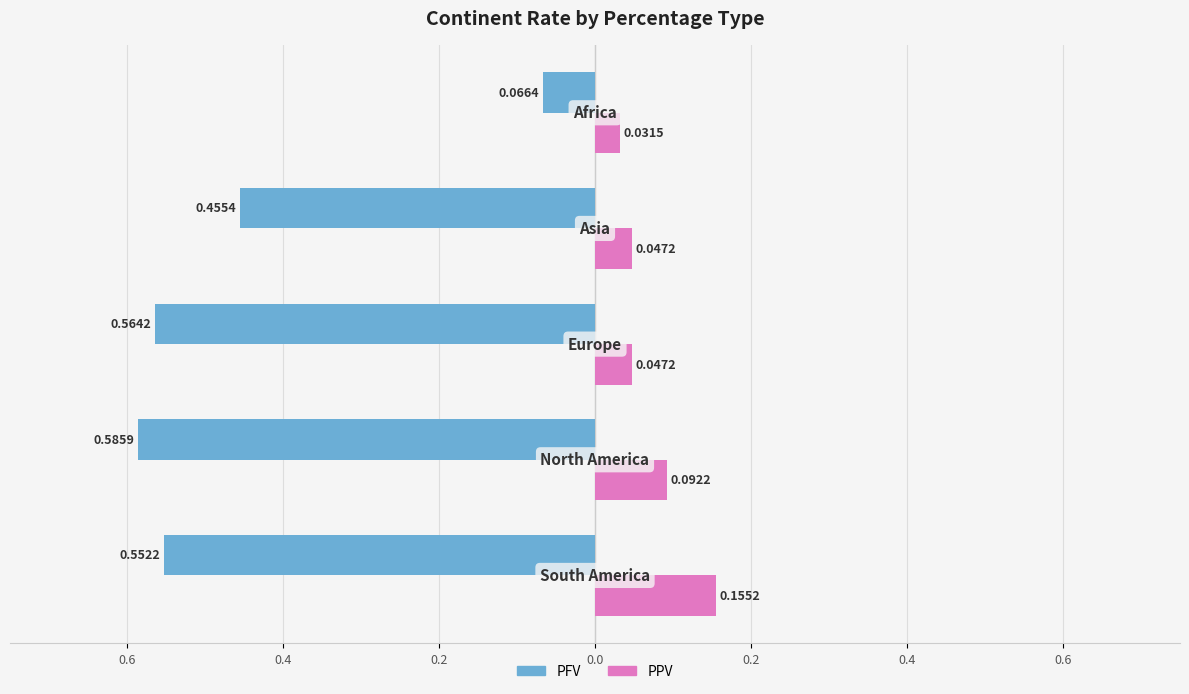

What are all the series names shown in the legend?

PFV, PPV